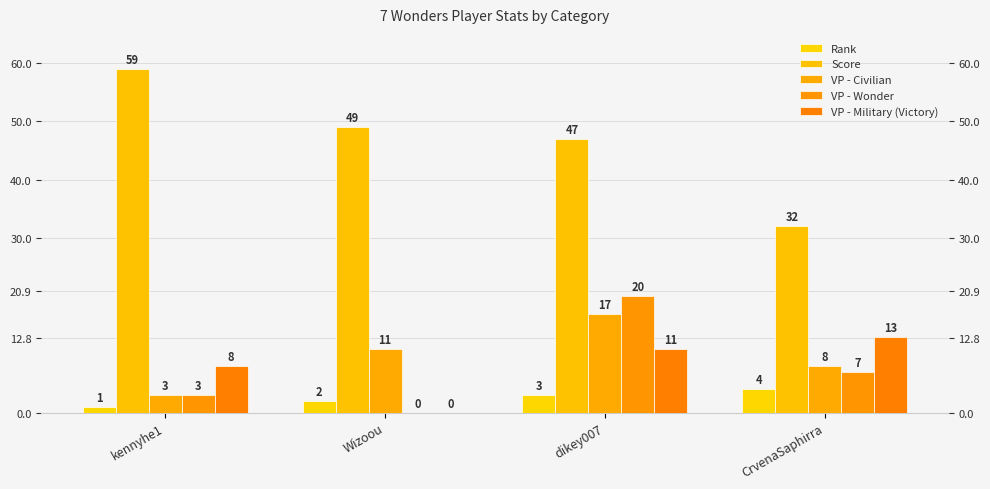

Reading left to right, list all the values displayed in this chart.

Rank: kennyhe1=1	Wizoou=2	dikey007=3	CrvenaSaphirra=4
Score: kennyhe1=59	Wizoou=49	dikey007=47	CrvenaSaphirra=32
VP - Civilian: kennyhe1=3	Wizoou=11	dikey007=17	CrvenaSaphirra=8
VP - Wonder: kennyhe1=3	Wizoou=0	dikey007=20	CrvenaSaphirra=7
VP - Military (Victory): kennyhe1=8	Wizoou=0	dikey007=11	CrvenaSaphirra=13